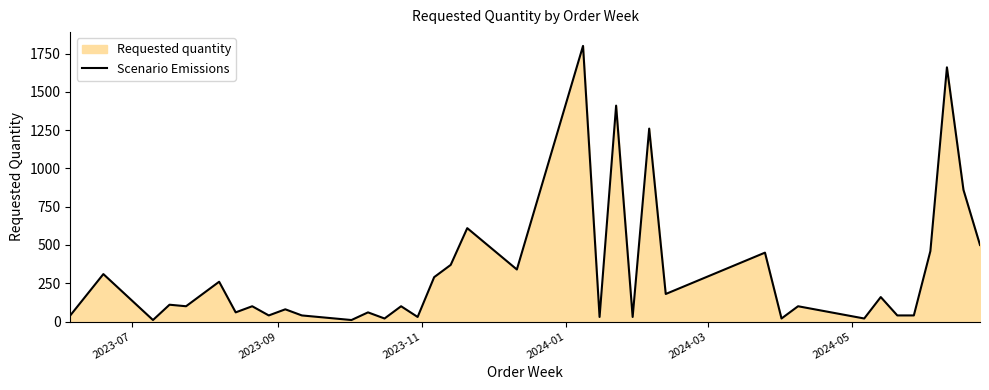

How many data points are less than 100?

18